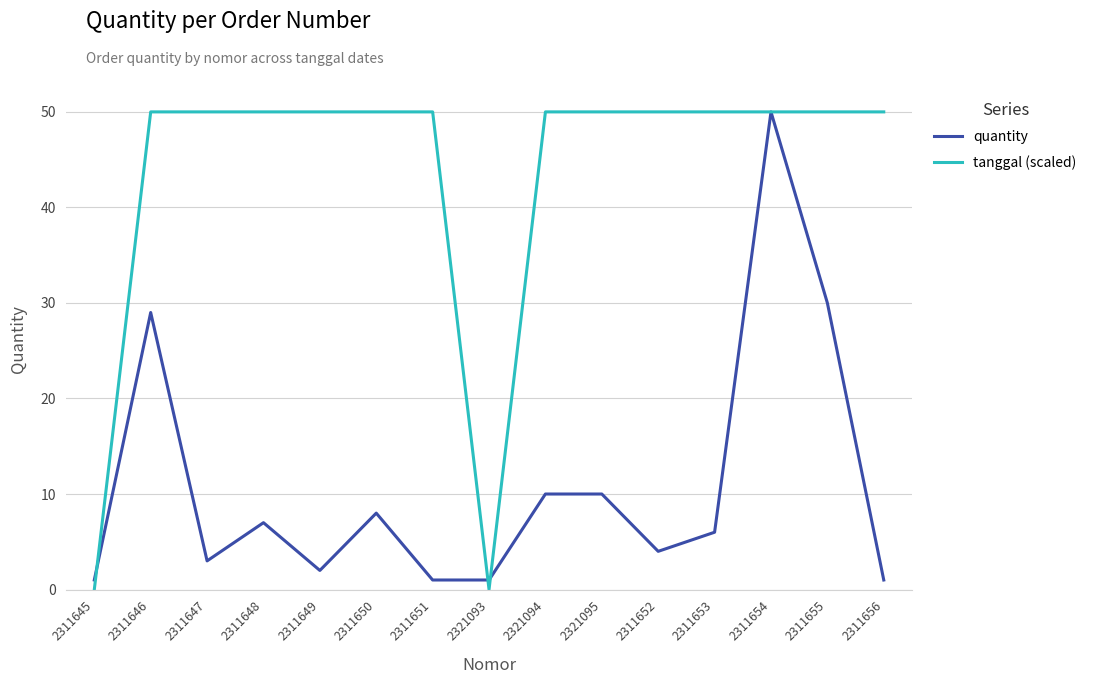

Rank the series by their average value, from lowest to highest.

quantity, tanggal (scaled)